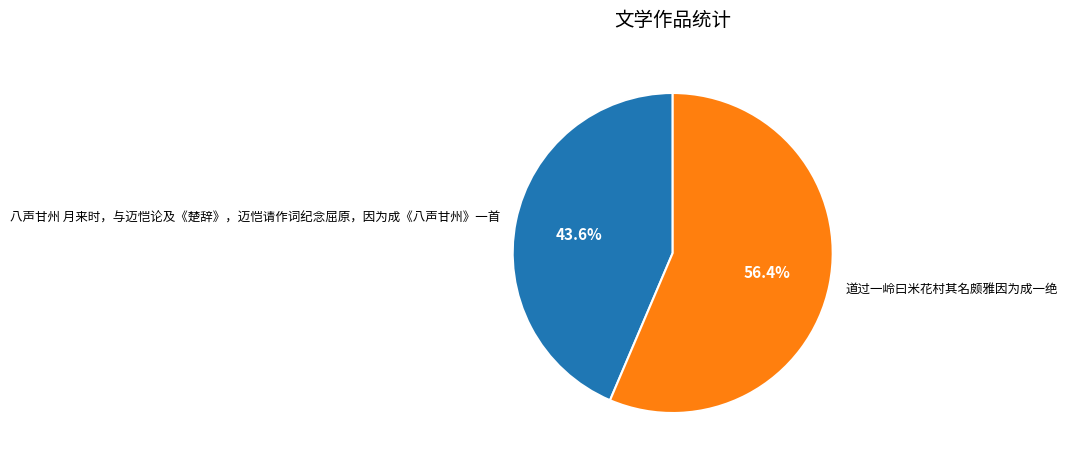

True or false: 道过一岭曰米花村其名颇雅因为成一绝 accounts for 62% of the total.

False